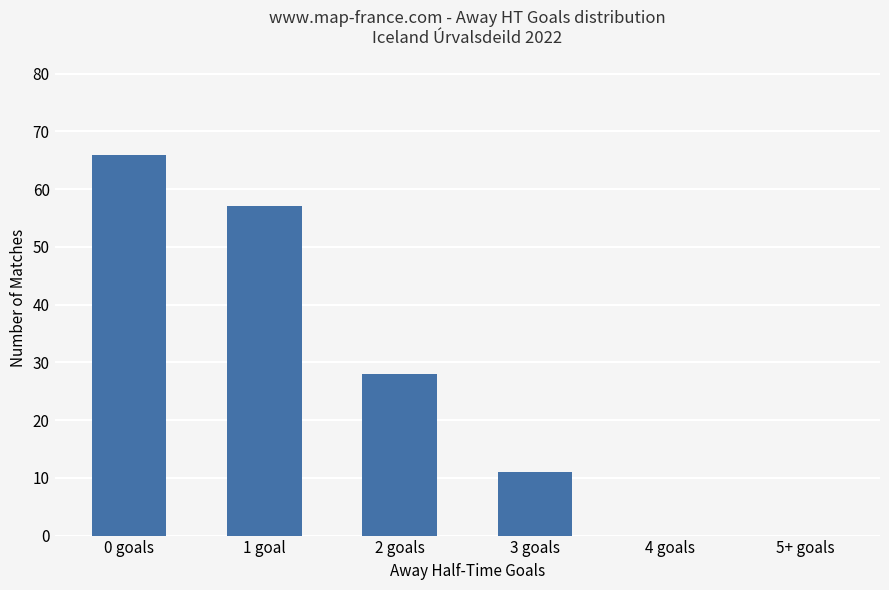

Which has a higher value, 2 goals or 1 goal?

1 goal